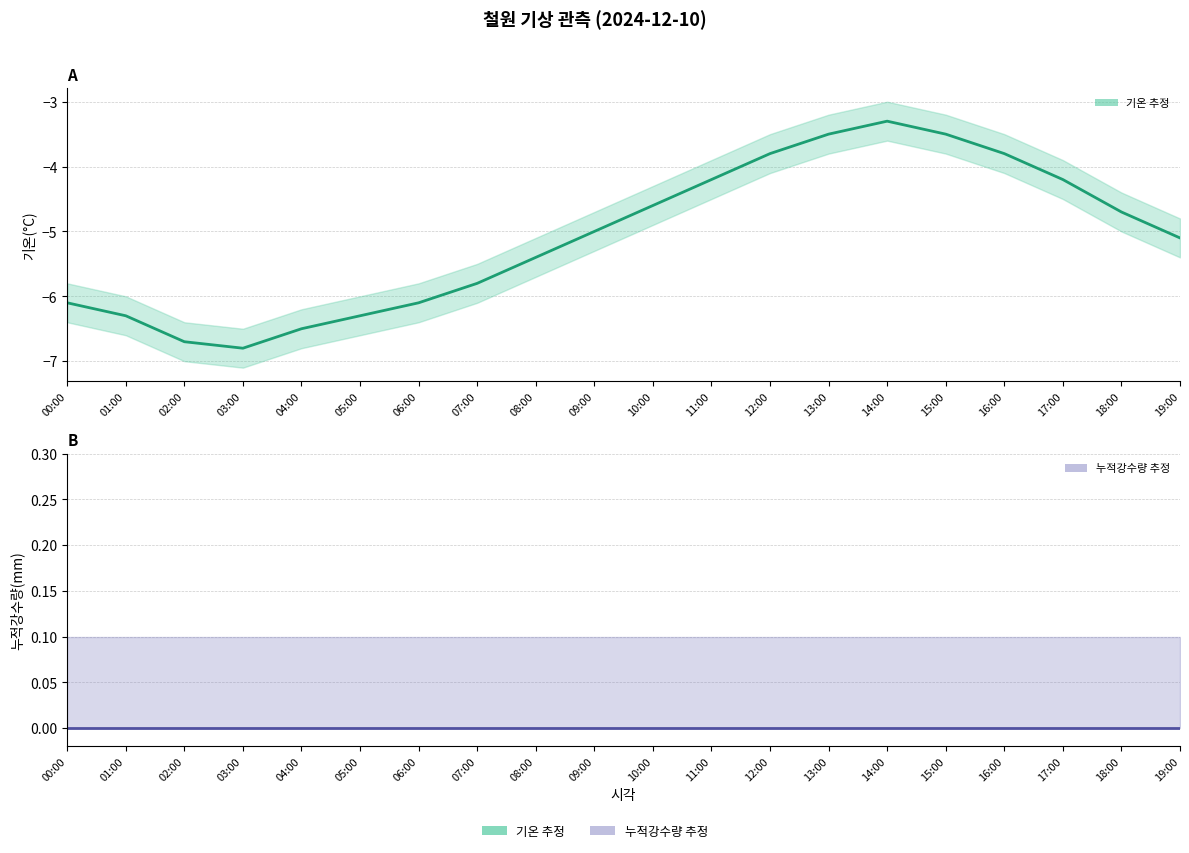

Where is 누적강수량(mm) nearest to the value 0?

00:00